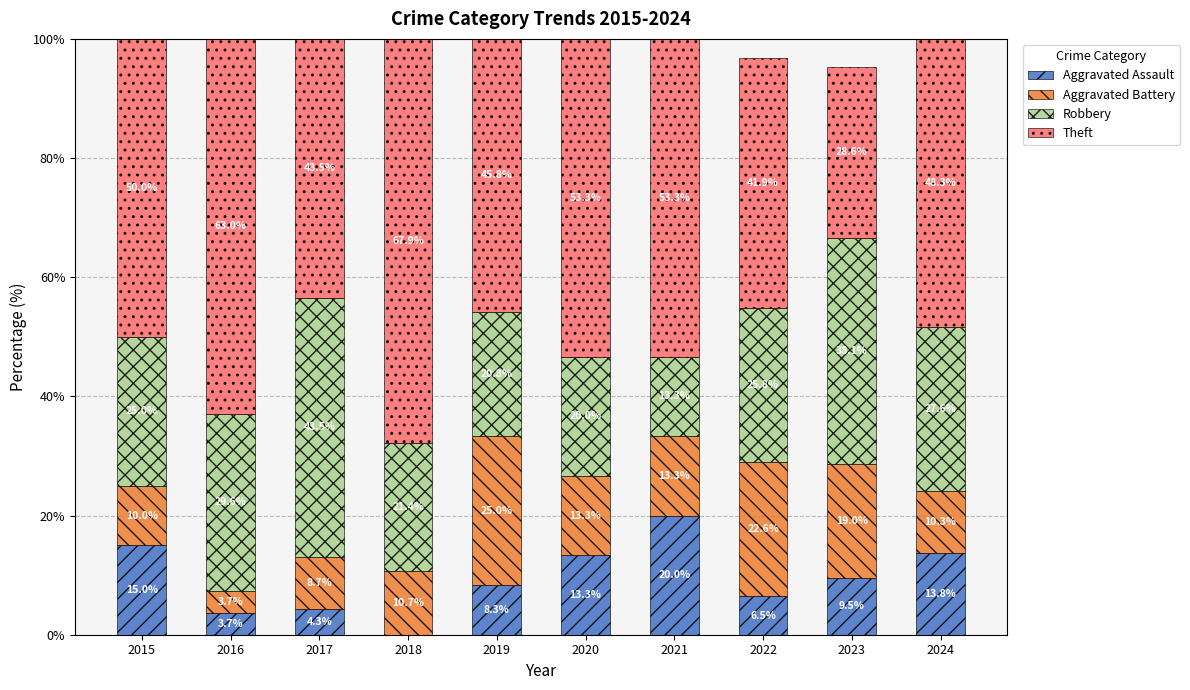

What is the highest value of the Aggravated Assault series?

20.0